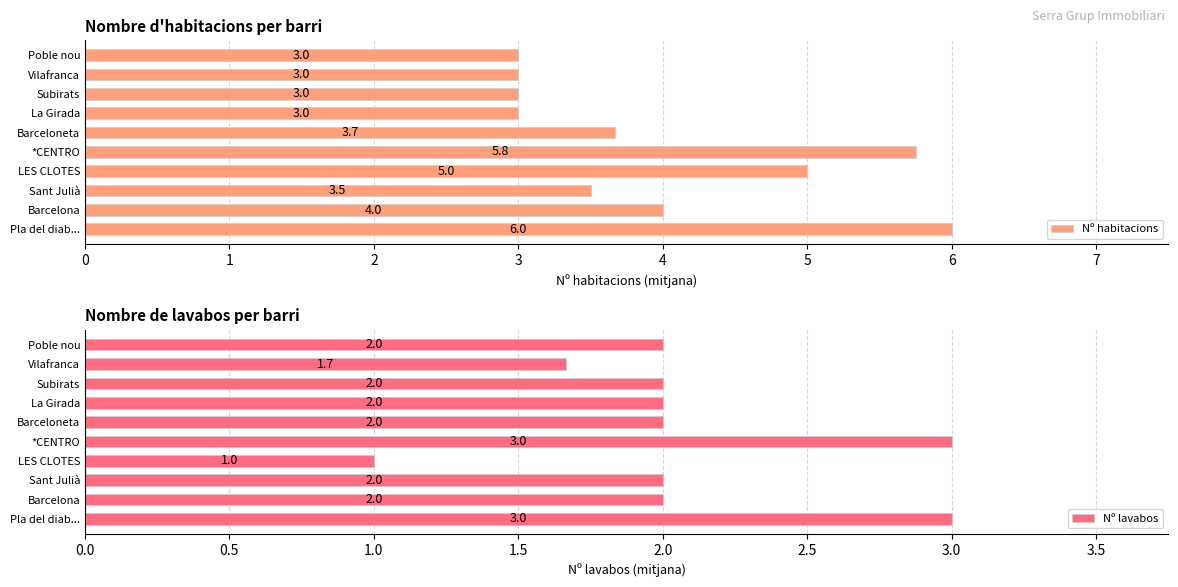

What is the value of the Nº habitacions bar at the 6th from the left?

3.7